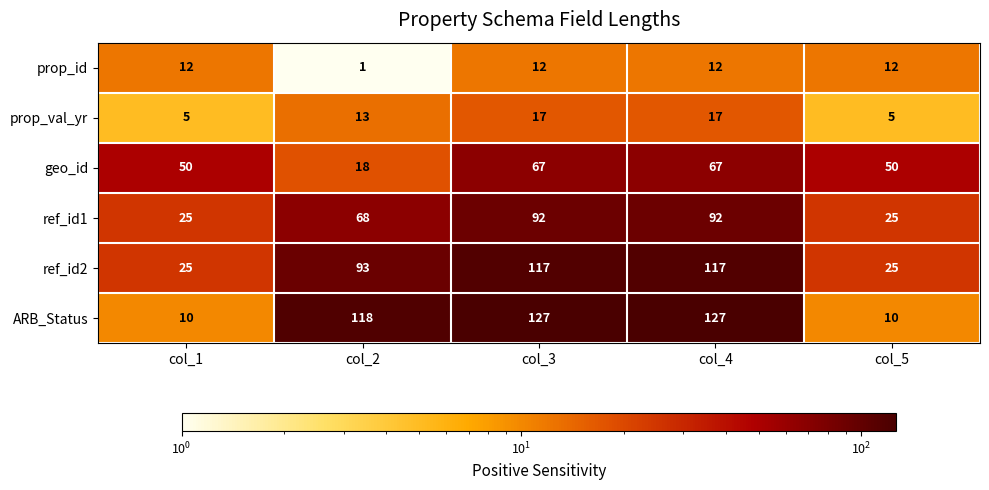

At how many categories does at least one series exceed 15?

5